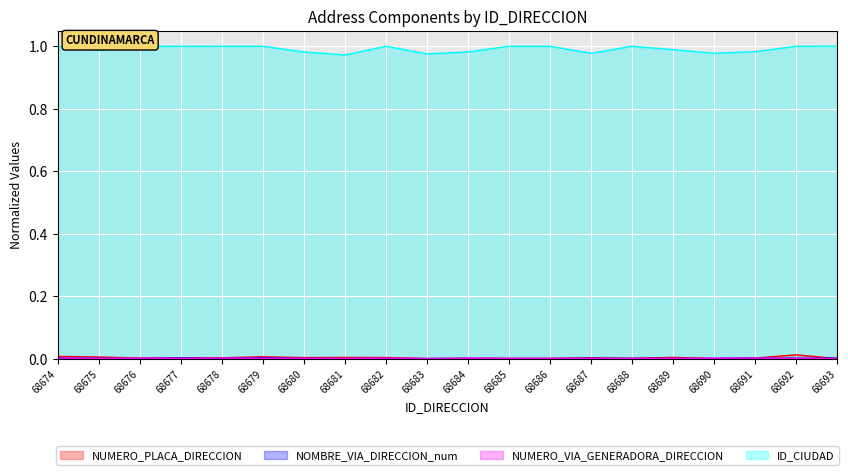

Reading right to left, list all the values displayed in this chart.

NUMERO_PLACA_DIRECCION: 68693=0.0	68692=0.0	68691=0.0	68690=0.0	68689=0.0	68688=0.0	68687=0.0	68686=0.0	68685=0.0	68684=0.0	68683=0.0	68682=0.0	68681=0.0	68680=0.0	68679=0.0	68678=0.0	68677=0.0	68676=0.0	68675=0.0	68674=0.0
NOMBRE_VIA_DIRECCION_num: 68693=0.0	68692=0.0	68691=0.0	68690=0.0	68689=0.0	68688=0.0	68687=0.0	68686=0.0	68685=0.0	68684=0.0	68683=0.0	68682=0.0	68681=0.0	68680=0.0	68679=0.0	68678=0.0	68677=0.0	68676=0.0	68675=0.0	68674=0.0
NUMERO_VIA_GENERADORA_DIRECCION: 68693=0.0	68692=0.0	68691=0.0	68690=0.0	68689=0.0	68688=0.0	68687=0.0	68686=0.0	68685=0.0	68684=0.0	68683=0.0	68682=0.0	68681=0.0	68680=0.0	68679=0.0	68678=0.0	68677=0.0	68676=0.0	68675=0.0	68674=0.0
ID_CIUDAD: 68693=1.0	68692=1.0	68691=1.0	68690=1.0	68689=1.0	68688=1.0	68687=1.0	68686=1.0	68685=1.0	68684=1.0	68683=1.0	68682=1.0	68681=1.0	68680=1.0	68679=1.0	68678=1.0	68677=1.0	68676=1.0	68675=1.0	68674=1.0